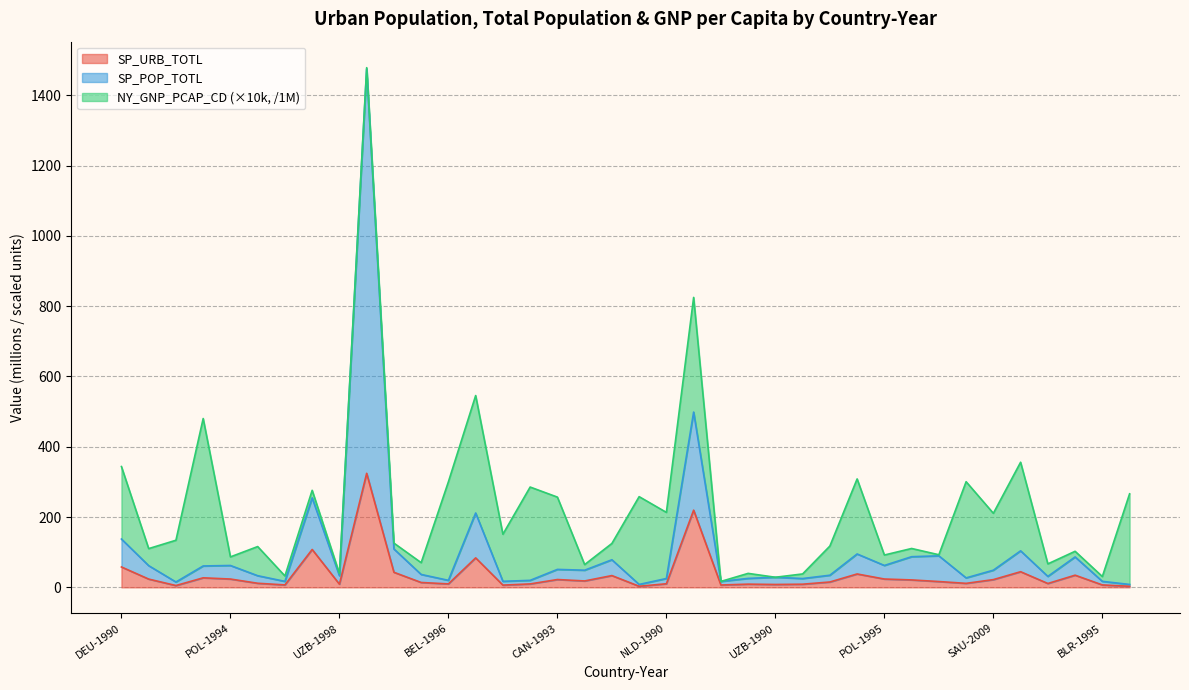

What is the maximum value for SP_URB_TOTL?

324.5